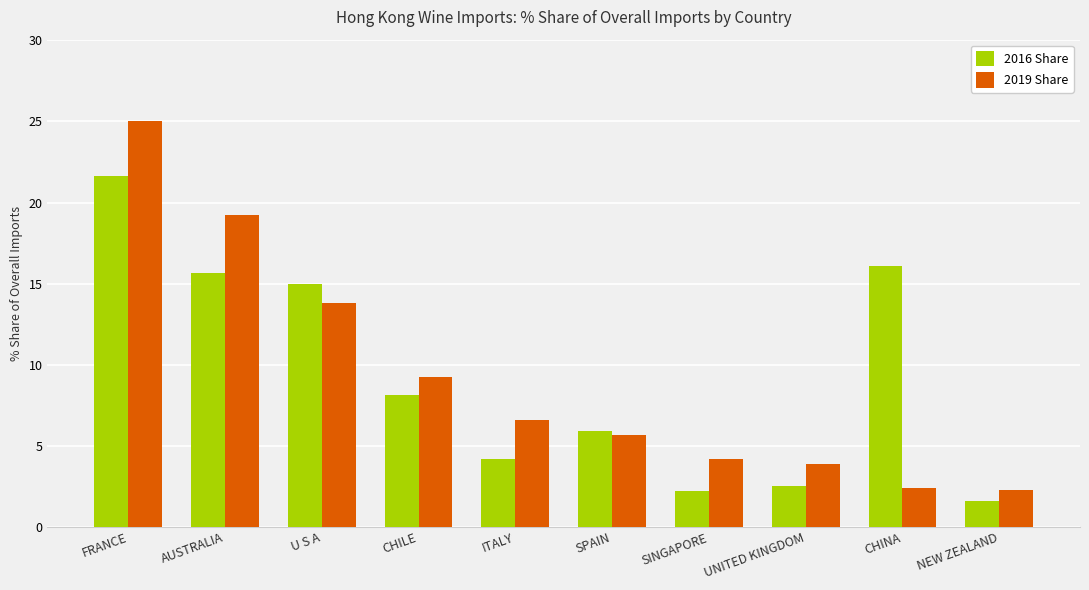

What position from the right is AUSTRALIA?

9